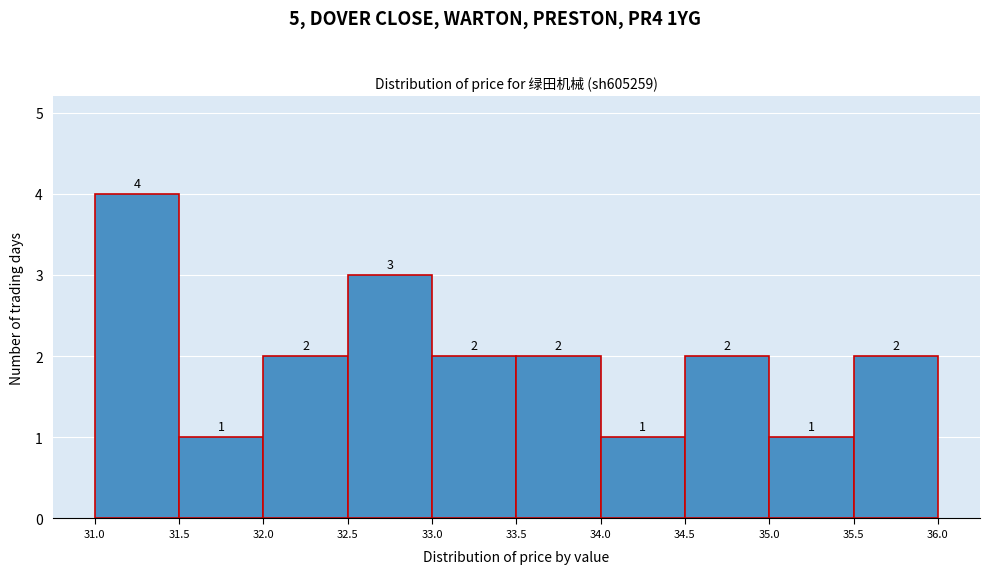

Which range on the x-axis has the tallest bar?

31.0 to 31.5